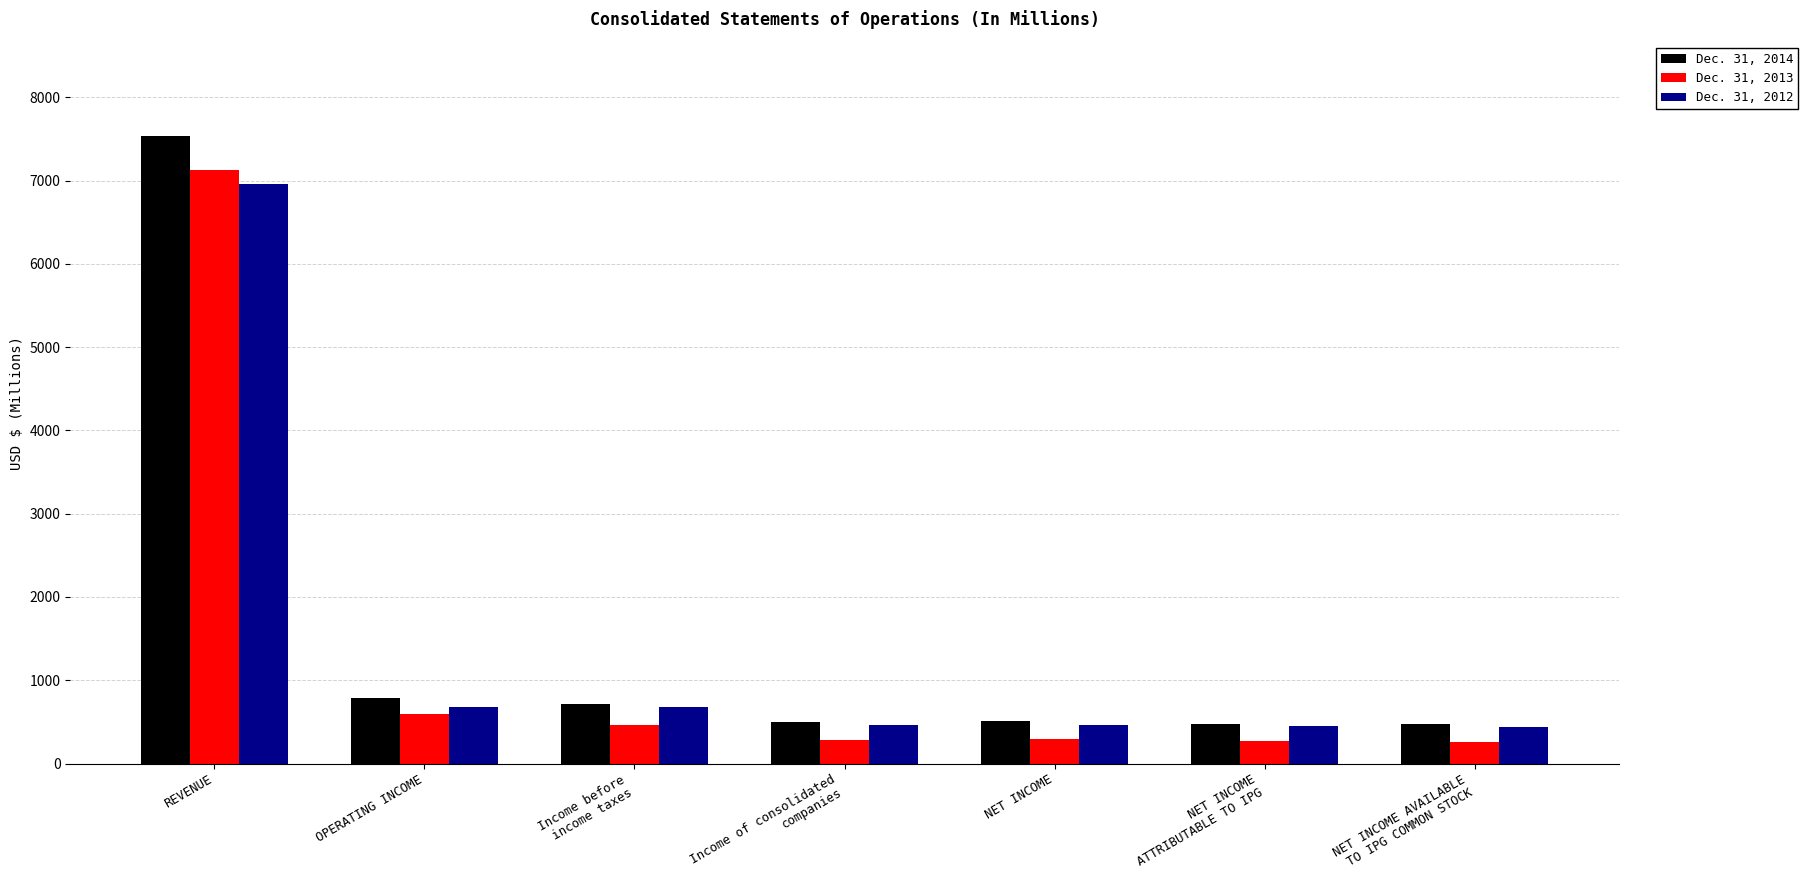

Is the value of Dec. 31, 2012 at OPERATING INCOME greater than the value of Dec. 31, 2014 at OPERATING INCOME?

No